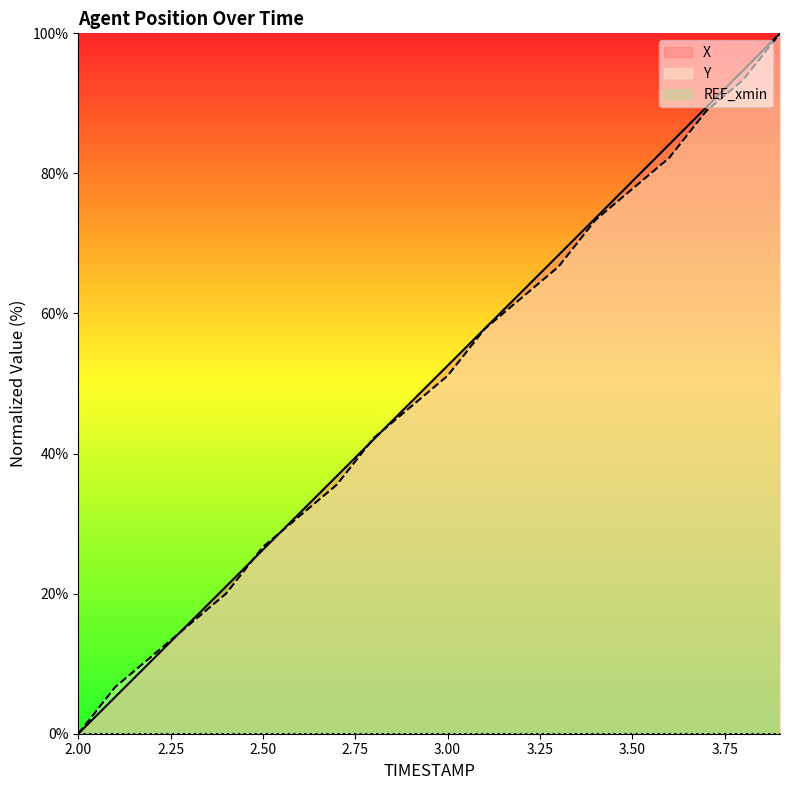

What is the value of the Y point at the 16th from the left?

77.8